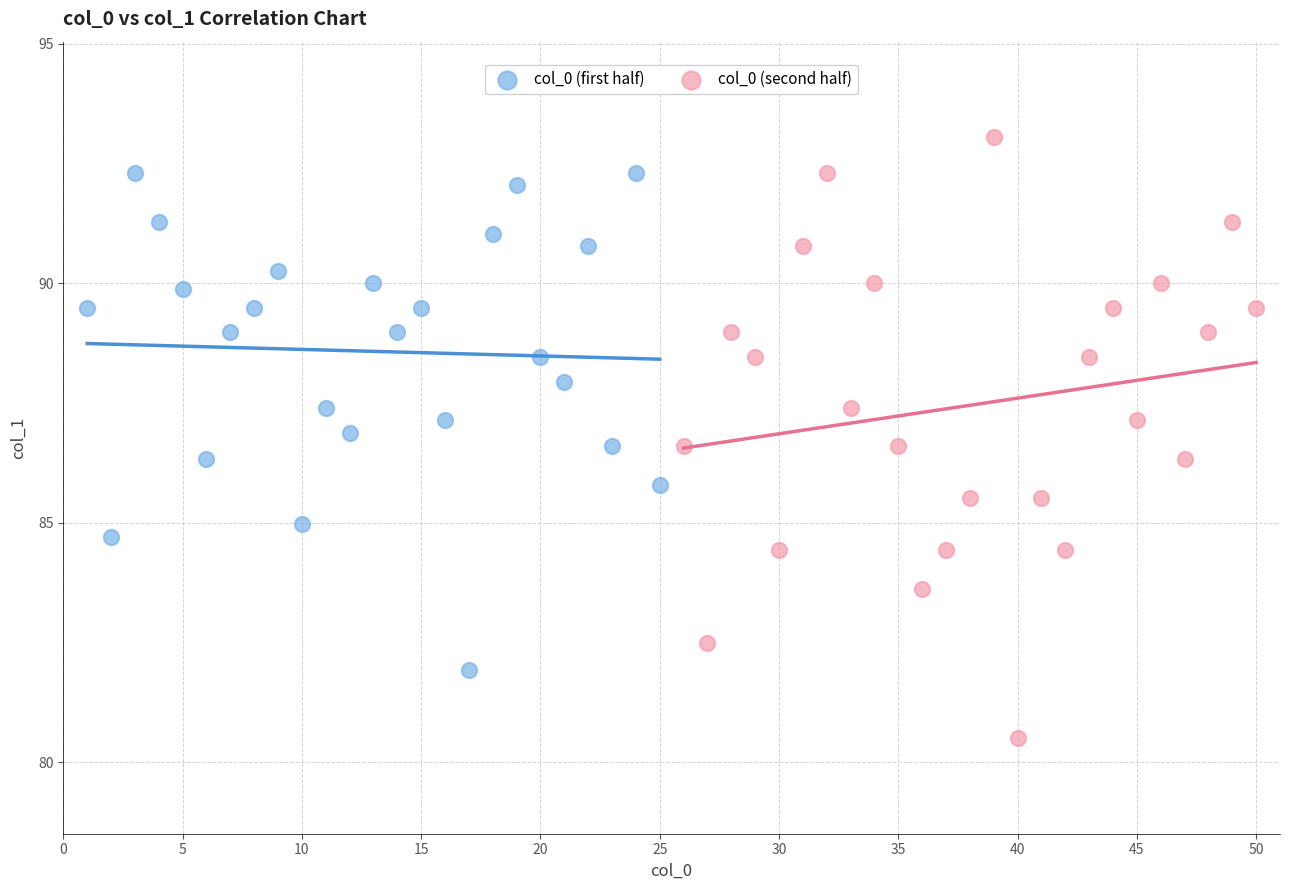

Which series reaches the minimum Y coordinate?

col_0 (second half)